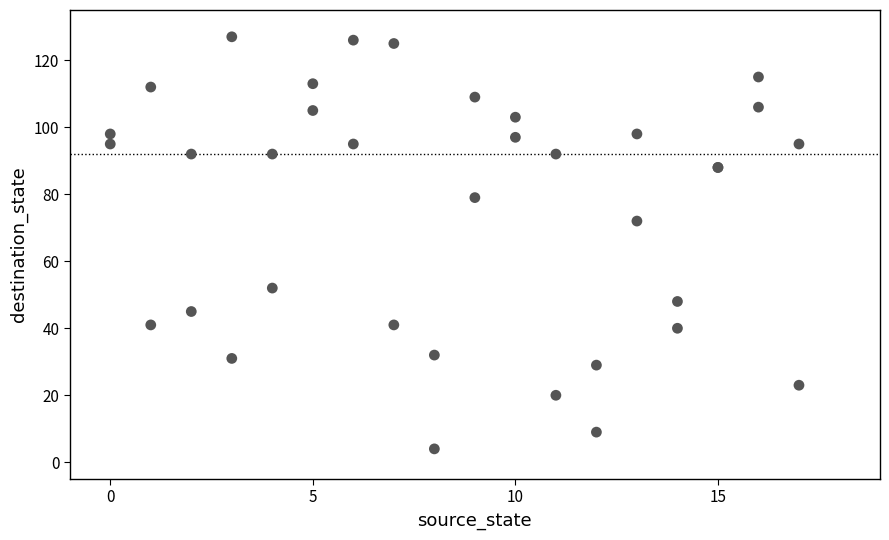

What Y value in the scatter plot is closest to 65?

72